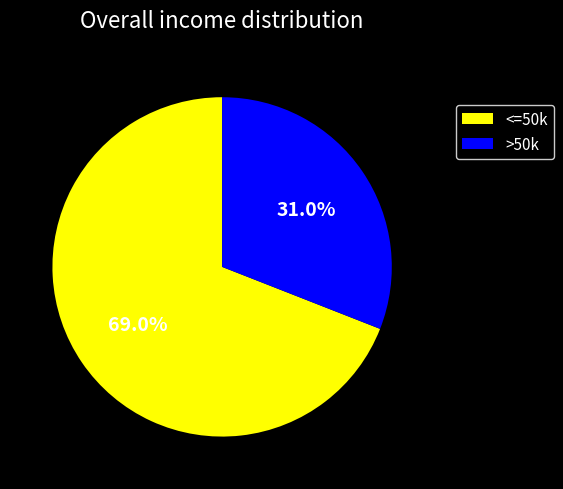

Is the sum of <=50k and >50k greater than half?

Yes